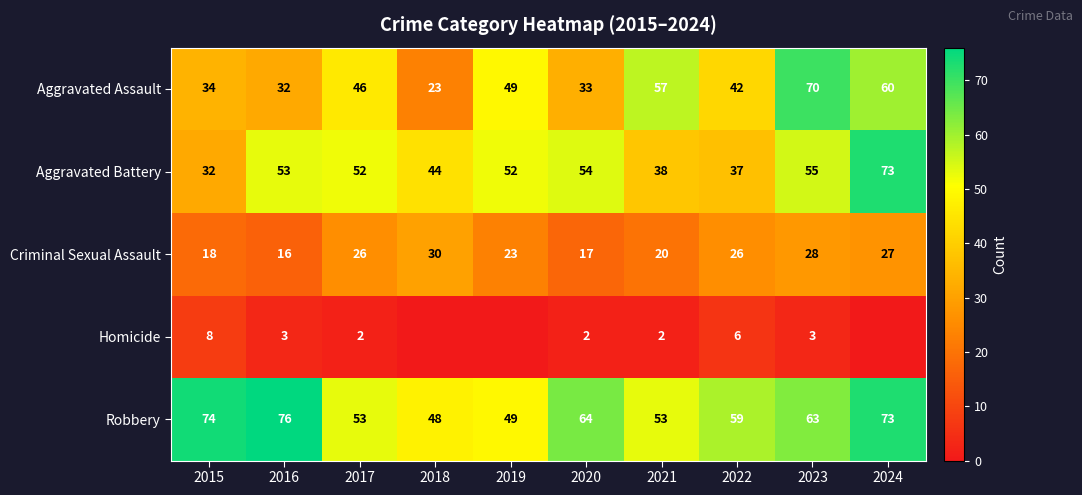

What is the spread (max minus min) of values at 2023?

67